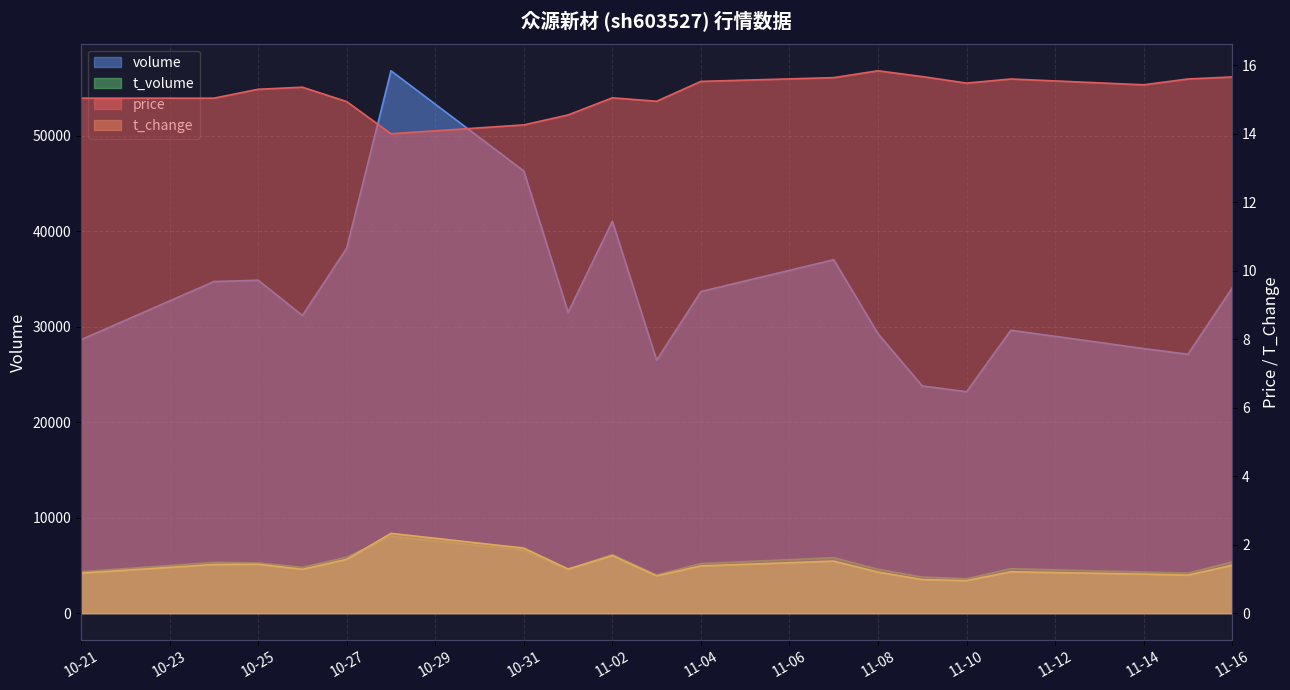

What is the sum of the price values at 2022-10-26 and 2022-10-28?

29.4